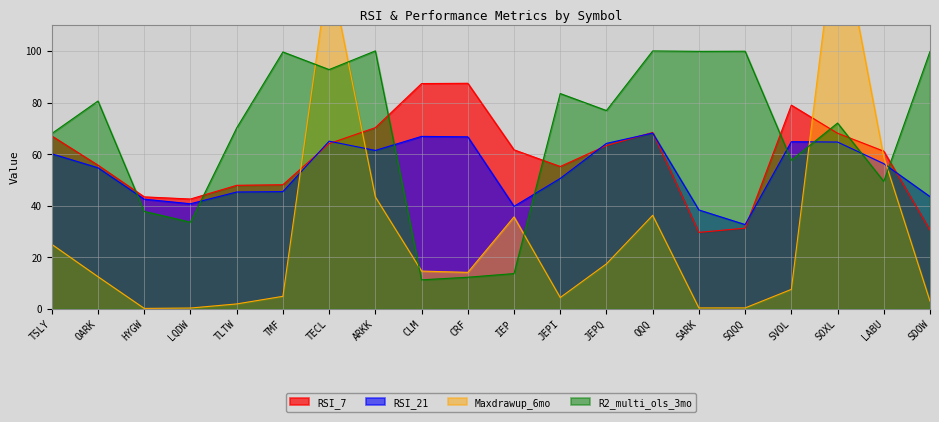

Does the chart have visible grid lines?

Yes